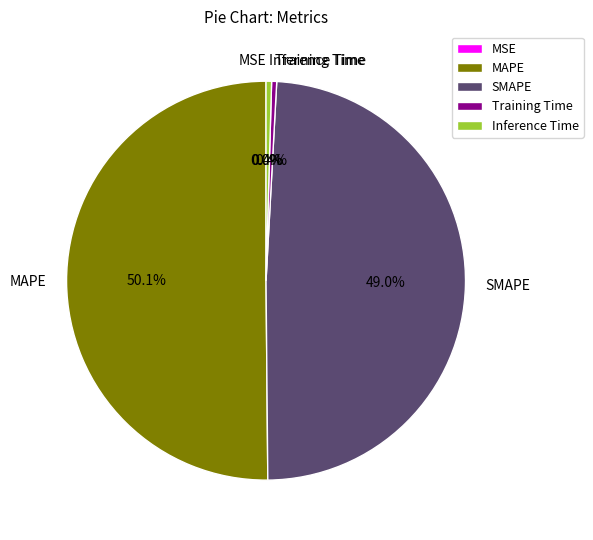

Do SMAPE and Inference Time together represent more than half of the pie?

No